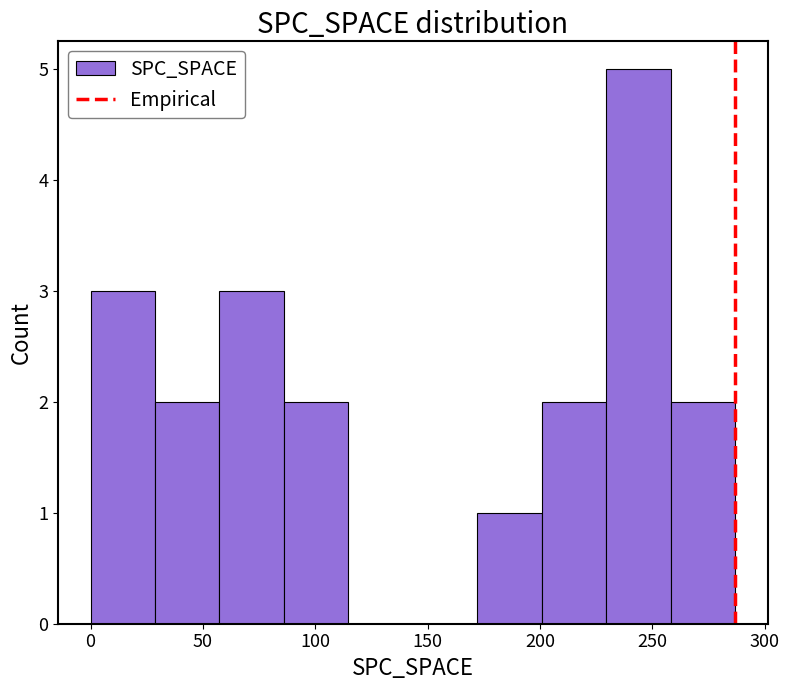

Reading left to right, transcribe this chart: for each bar, give the range it covers on the x-axis and its height. Neither the bar edges nor the heights are printed on the chart, so give them approximately, as read against the axes.

0 to 30: 3
30 to 55: 2
55 to 85: 3
85 to 115: 2
115 to 145: 0
145 to 170: 0
170 to 200: 1
200 to 230: 2
230 to 260: 5
260 to 285: 2